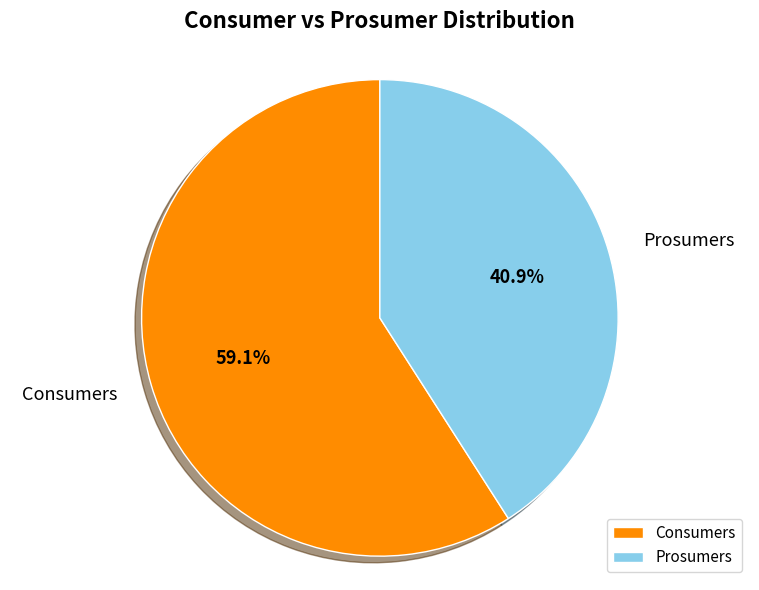

Approximately how many times larger is the value at Prosumers compared to Consumers?

0.7